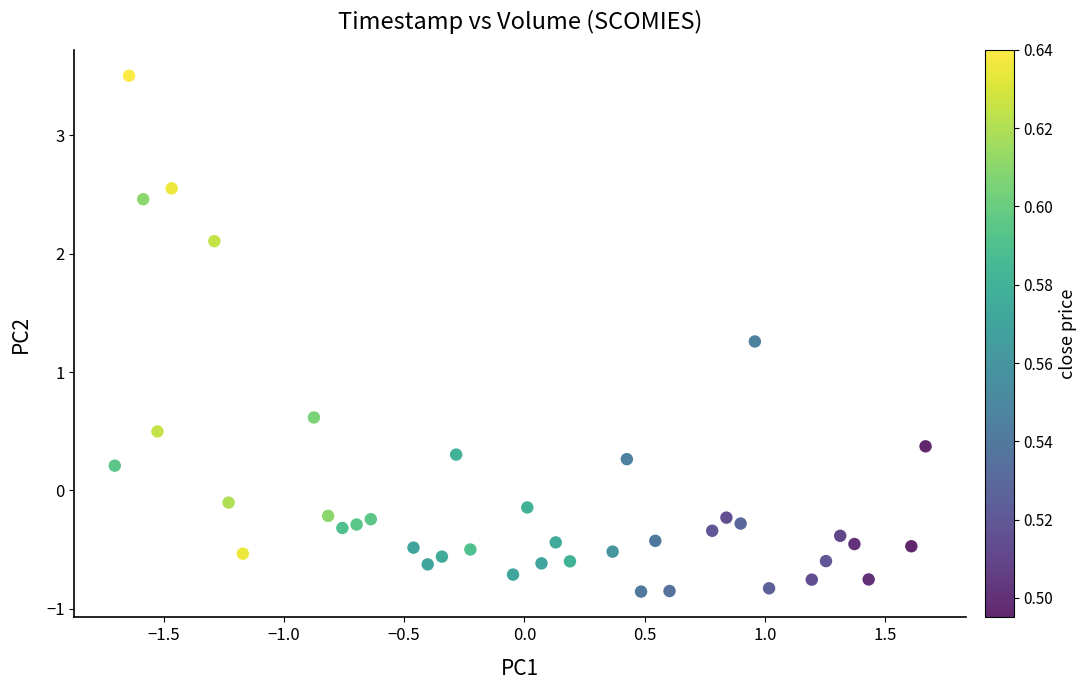

What Y value in the scatter plot is closest to 1?

1.3